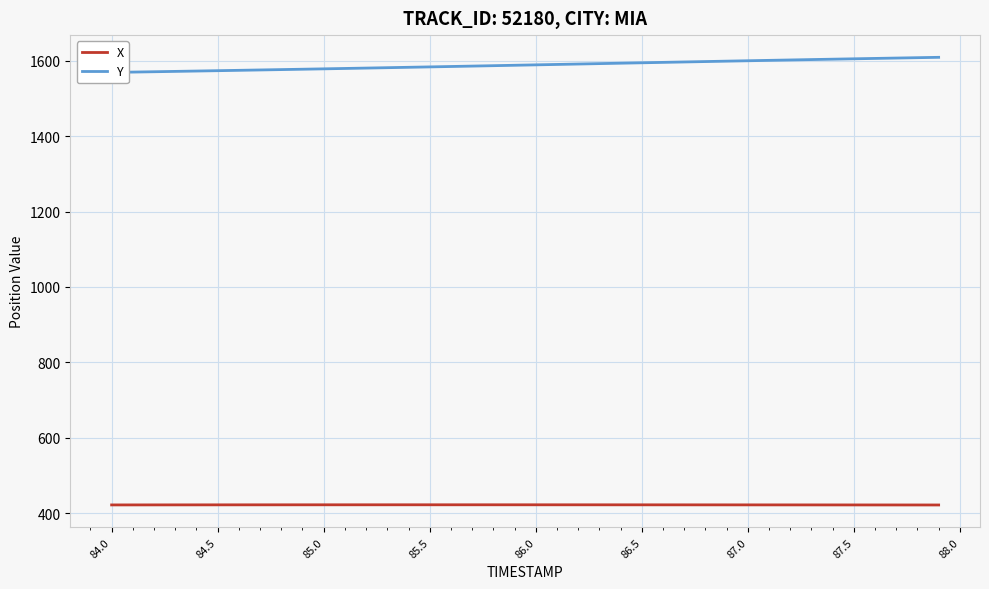

What is the minimum value for X?

421.9